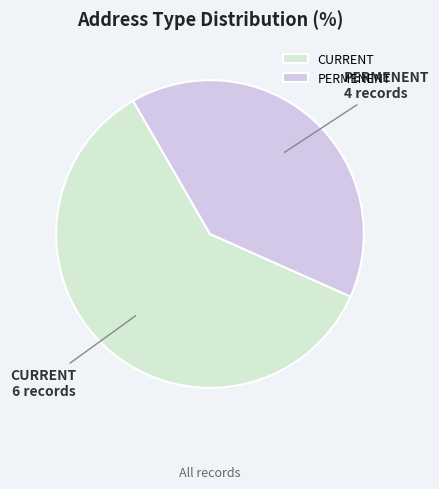

Rank the categories by value from lowest to highest.

PERMENENT, CURRENT